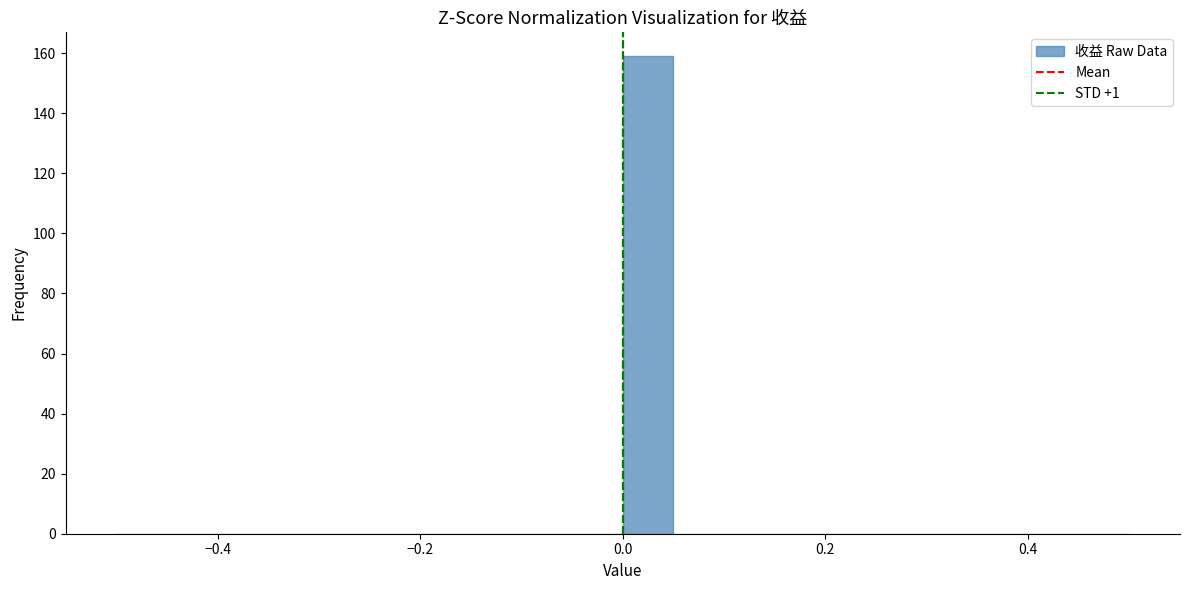

Around what value on the x-axis is the tallest bar? Give the approximate position of its centre, as read against the axis.

0.02